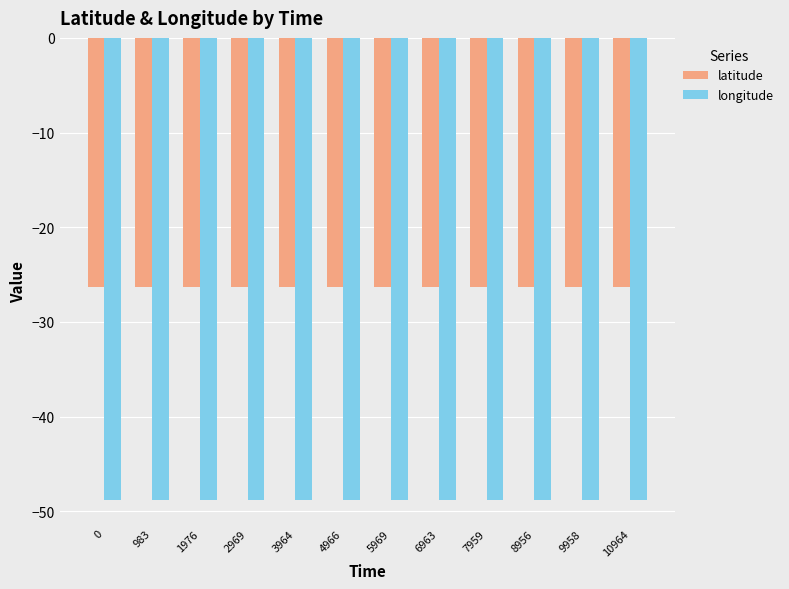

What is the value of the longitude bar at the 4th from the left?

-48.8